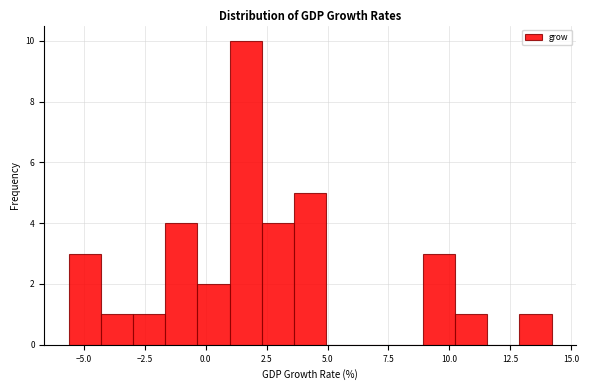

Read against the x-axis, roughly where is the centre of the tallest bar?

1.5